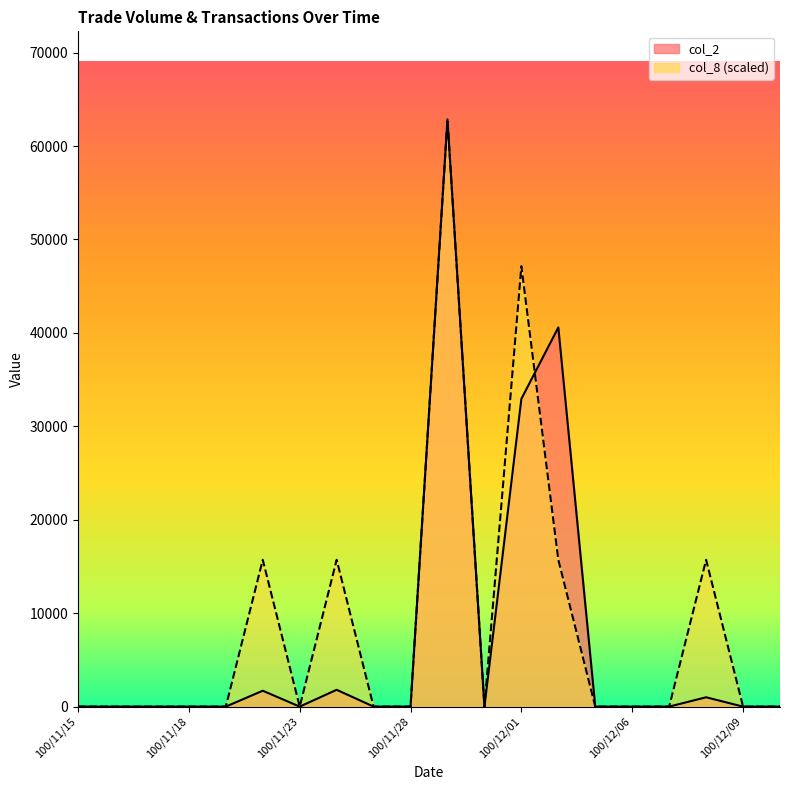

How many positive values does the col_2 series have?

6